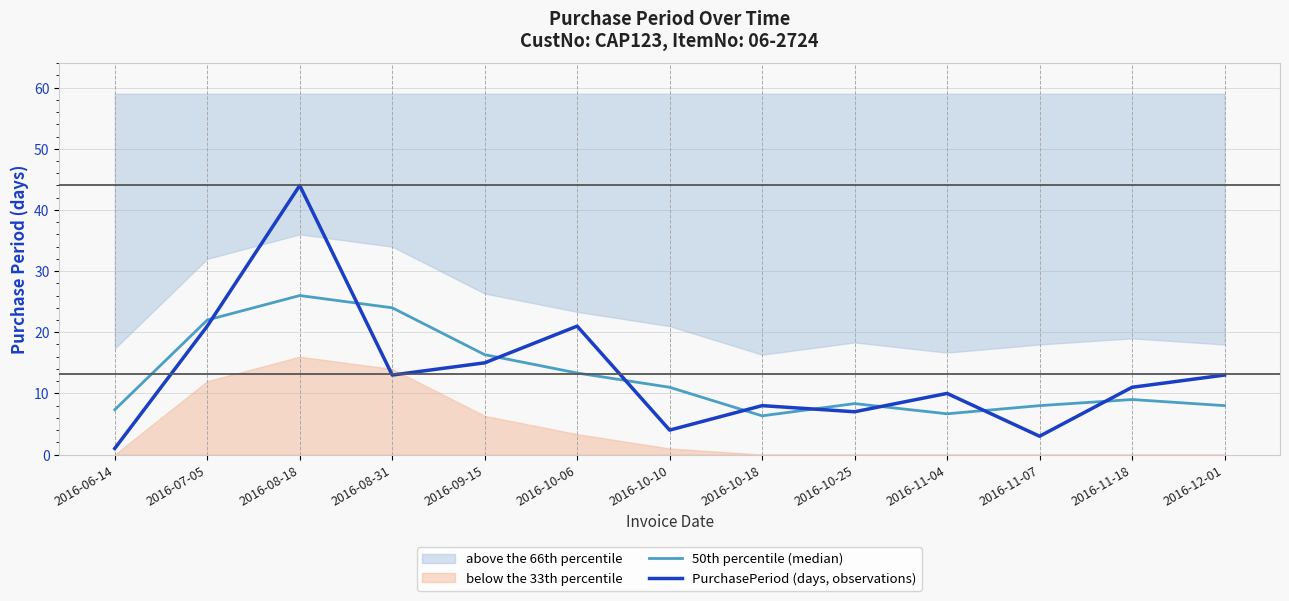

Which series has the widest spread of values?

PurchasePeriod (days, observations)